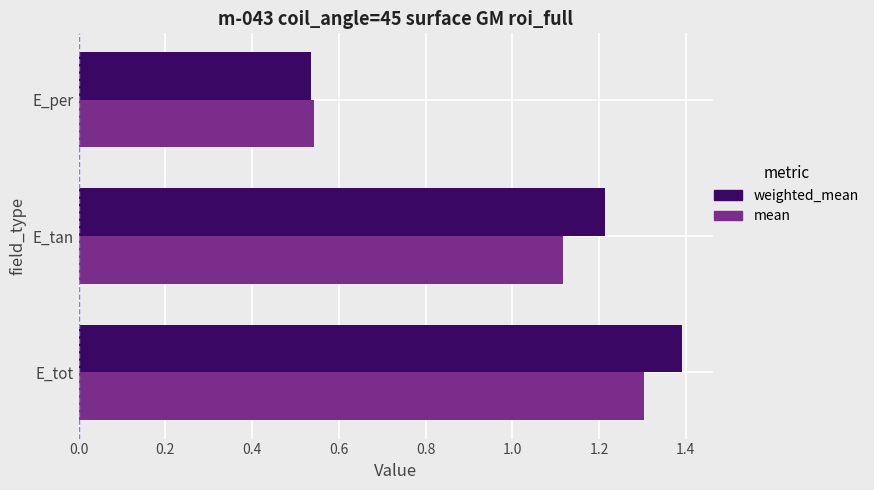

List the series in order of their overall mean, highest first.

weighted_mean, mean